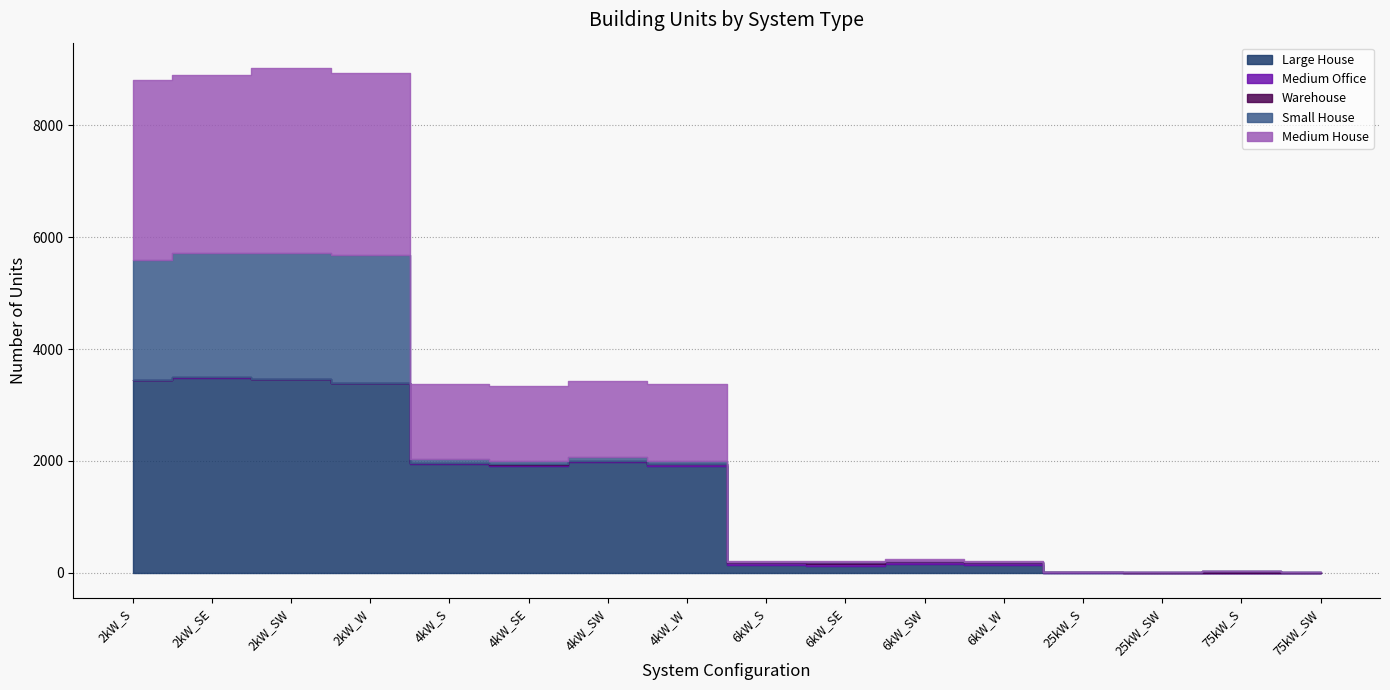

Which has a higher value, 2kW_SW or 2kW_W?

2kW_SW